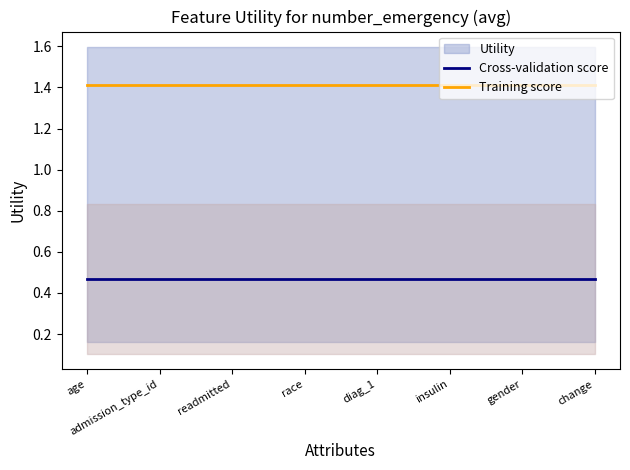

Which series has the largest total across all categories?

Training score